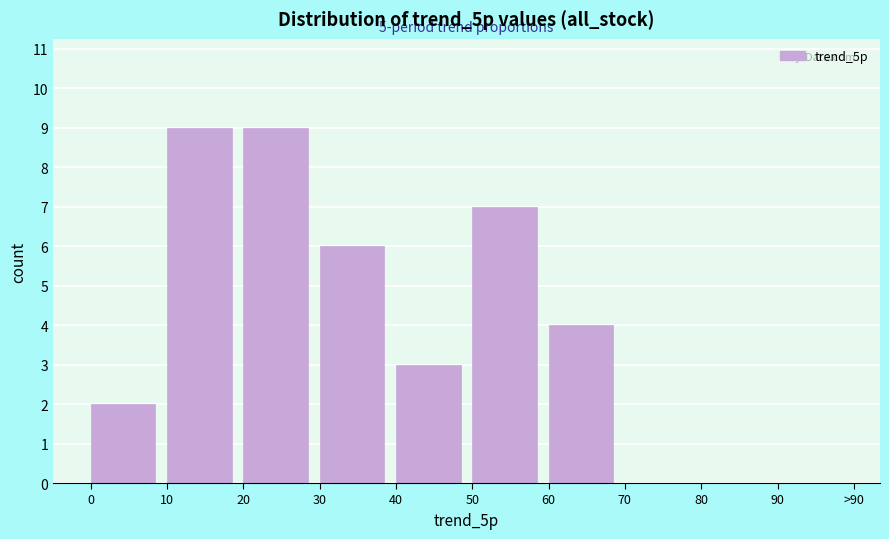

Reading left to right, what are all the values shown in this chart?

0=2	10=9	20=9	30=6	40=3	50=7	60=4	70=0	80=0	90=0